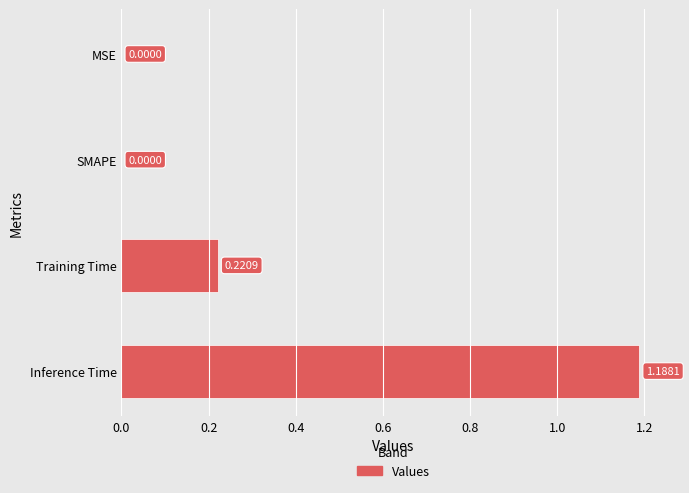

How many data points are above 0?

2